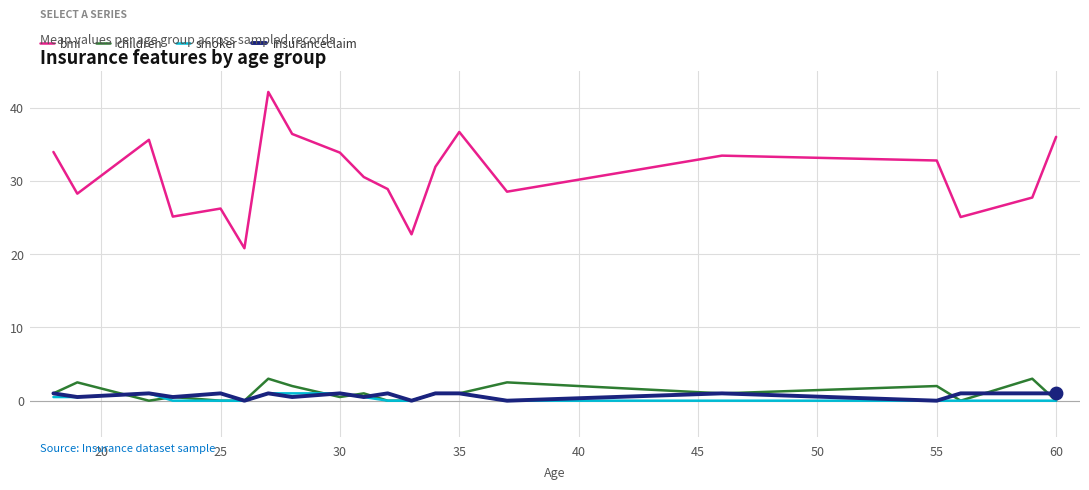

True or false: bmi and children cross at least once.

False